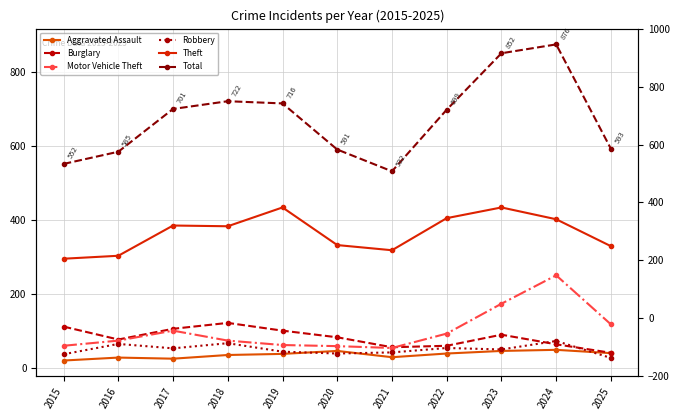

What is the minimum value for Motor Vehicle Theft?

53